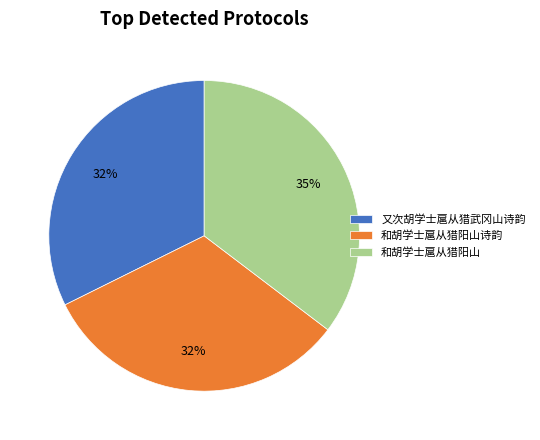

What is the ratio of the value at 和胡学士扈从猎阳山诗韵 to the value at 又次胡学士扈从猎武冈山诗韵?

1.0